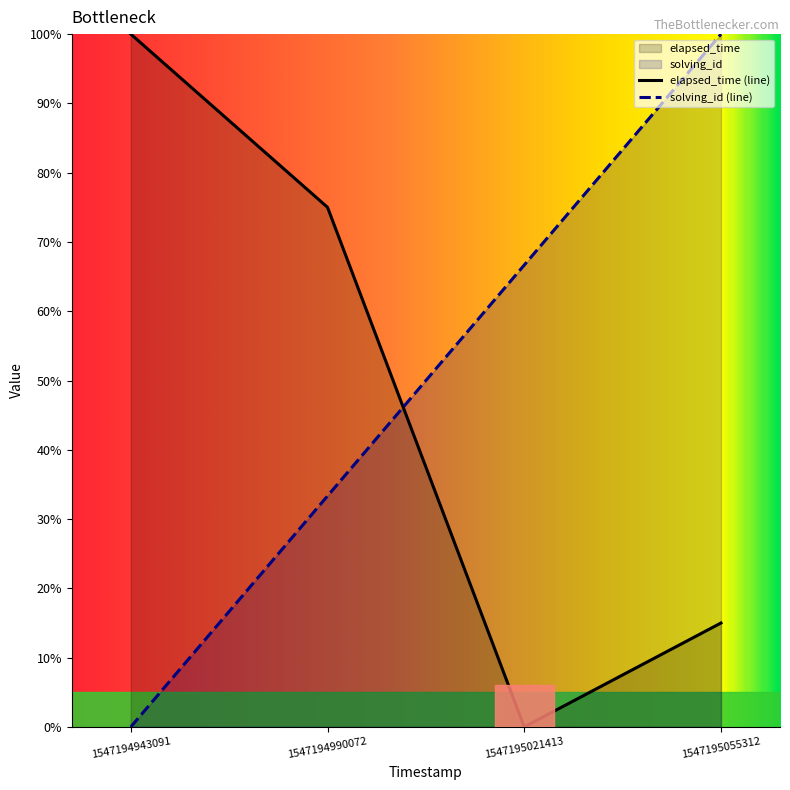

Is the value of elapsed_time at 1547195021413 greater than the value of solving_id at 1547194943091?

No